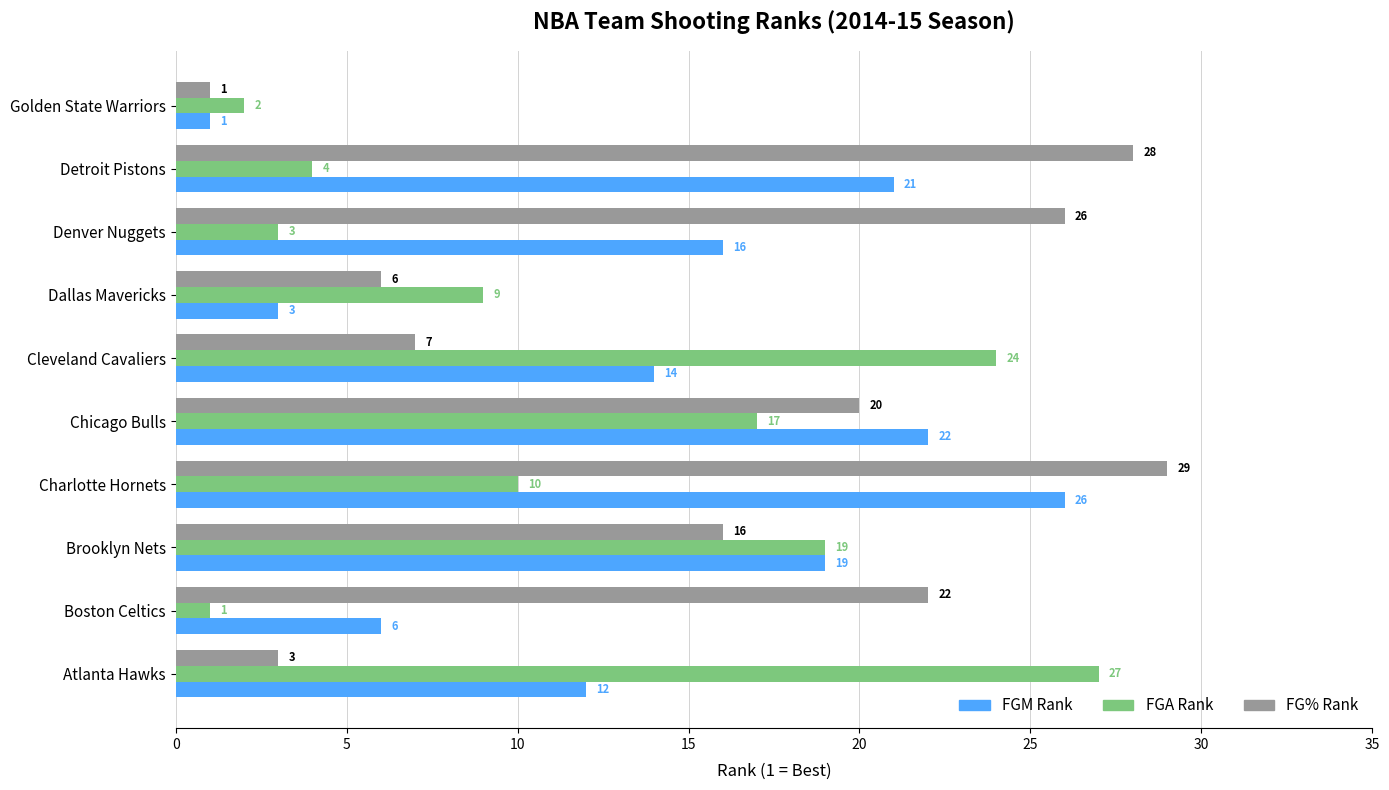

At which category is the sum across all series the highest?

Charlotte Hornets